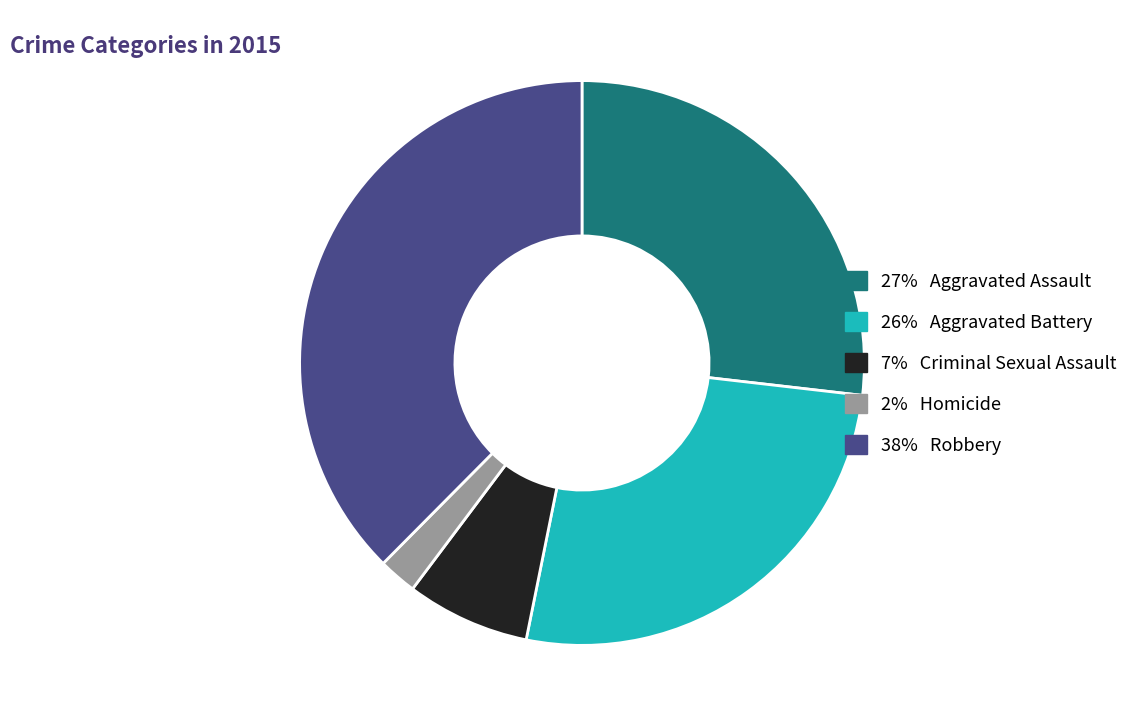

True or false: 26% Aggravated Battery accounts for 16% of the total.

False